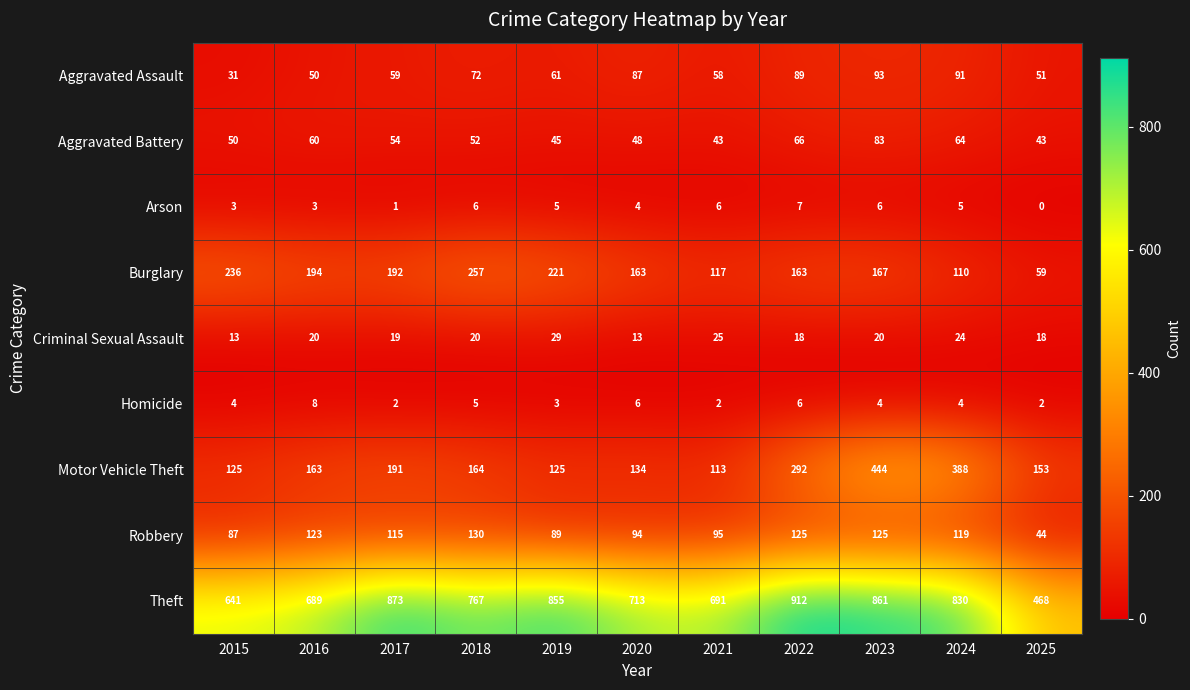

Where is Motor Vehicle Theft nearest to the value 278?

2022